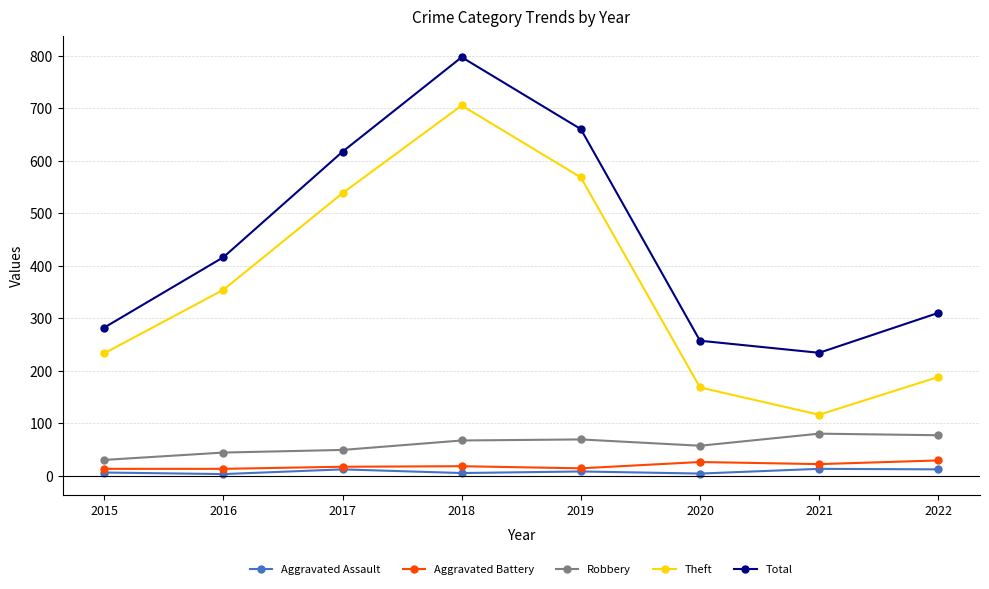

Rank the series at 2020 from highest to lowest value.

Total, Theft, Robbery, Aggravated Battery, Aggravated Assault